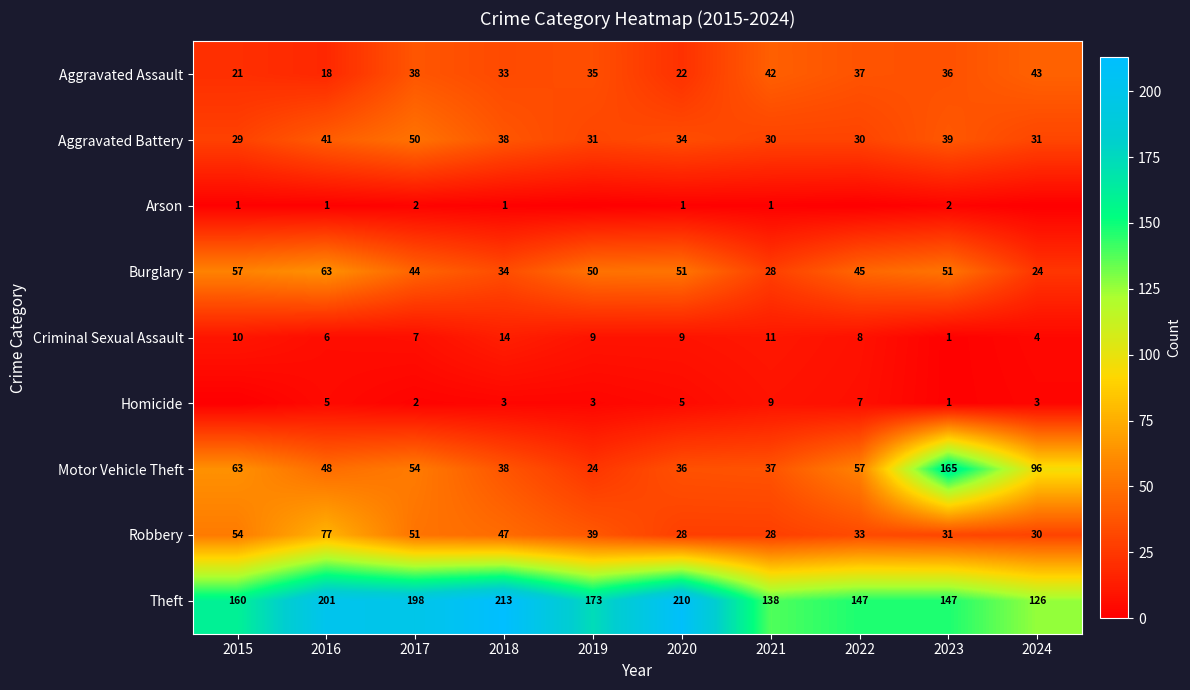

Which has a higher value, 2015 or 2018?

2018